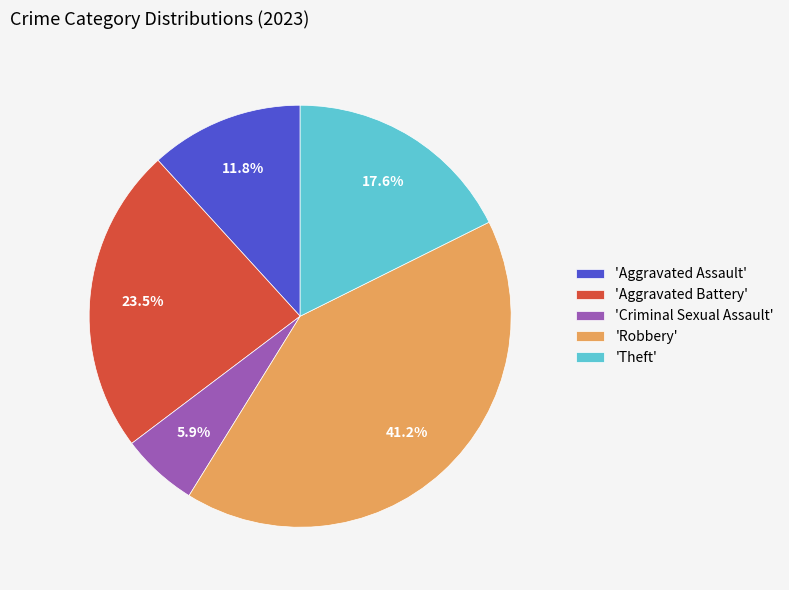

Which slice is the largest?

'Robbery'